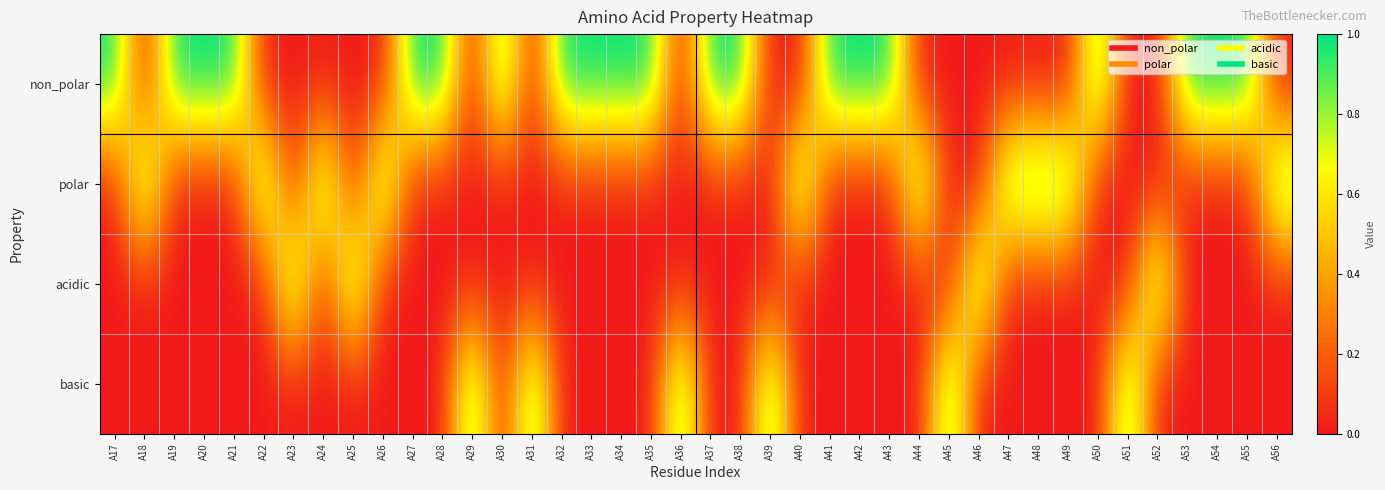

Reading left to right, list all the values displayed in this chart.

non_polar: A17=1	A18=0	A19=1	A20=1	A21=1	A22=0	A23=0	A24=0	A25=0	A26=0	A27=1	A28=1	A29=0	A30=1	A31=0	A32=1	A33=1	A34=1	A35=1	A36=0	A37=1	A38=1	A39=0	A40=0	A41=1	A42=1	A43=1	A44=0	A45=0	A46=0	A47=0	A48=0	A49=0	A50=1	A51=0	A52=0	A53=1	A54=1	A55=1	A56=0
polar: A17=0	A18=1	A19=0	A20=0	A21=0	A22=1	A23=0	A24=1	A25=0	A26=1	A27=0	A28=0	A29=0	A30=0	A31=0	A32=0	A33=0	A34=0	A35=0	A36=0	A37=0	A38=0	A39=0	A40=1	A41=0	A42=0	A43=0	A44=1	A45=0	A46=0	A47=1	A48=1	A49=1	A50=0	A51=0	A52=0	A53=0	A54=0	A55=0	A56=1
acidic: A17=0	A18=0	A19=0	A20=0	A21=0	A22=0	A23=1	A24=0	A25=1	A26=0	A27=0	A28=0	A29=0	A30=0	A31=0	A32=0	A33=0	A34=0	A35=0	A36=0	A37=0	A38=0	A39=0	A40=0	A41=0	A42=0	A43=0	A44=0	A45=0	A46=1	A47=0	A48=0	A49=0	A50=0	A51=0	A52=1	A53=0	A54=0	A55=0	A56=0
basic: A17=0	A18=0	A19=0	A20=0	A21=0	A22=0	A23=0	A24=0	A25=0	A26=0	A27=0	A28=0	A29=1	A30=0	A31=1	A32=0	A33=0	A34=0	A35=0	A36=1	A37=0	A38=0	A39=1	A40=0	A41=0	A42=0	A43=0	A44=0	A45=1	A46=0	A47=0	A48=0	A49=0	A50=0	A51=1	A52=0	A53=0	A54=0	A55=0	A56=0